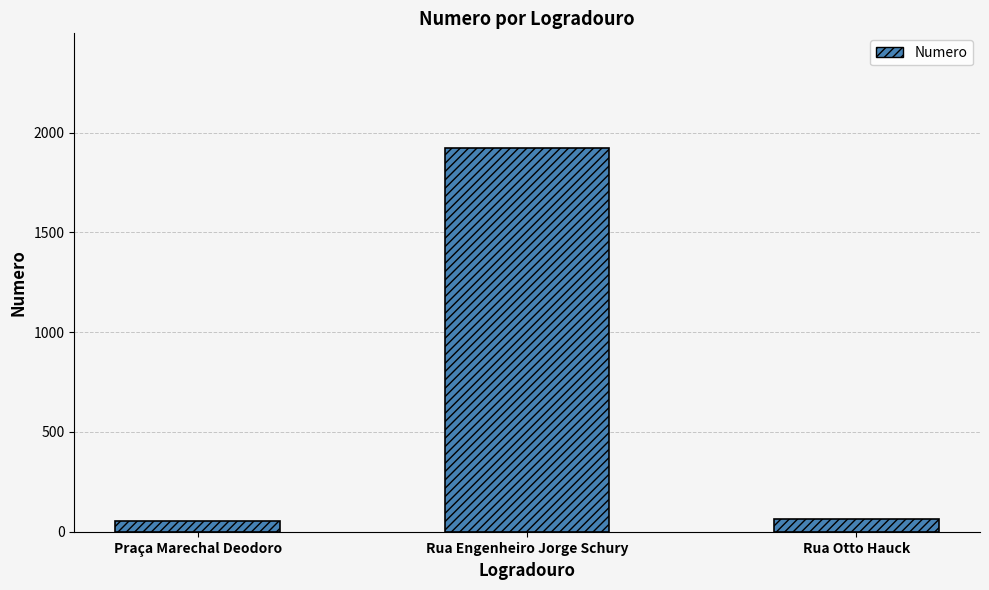

How many bars are there in total?

3